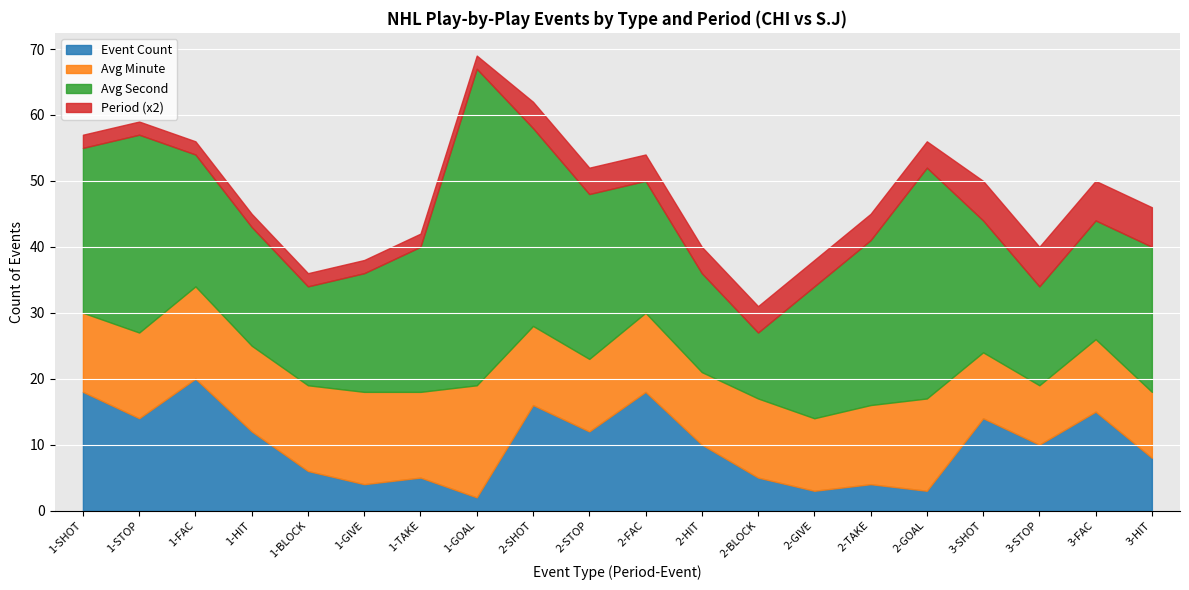

How many lines are shown in the chart?

4